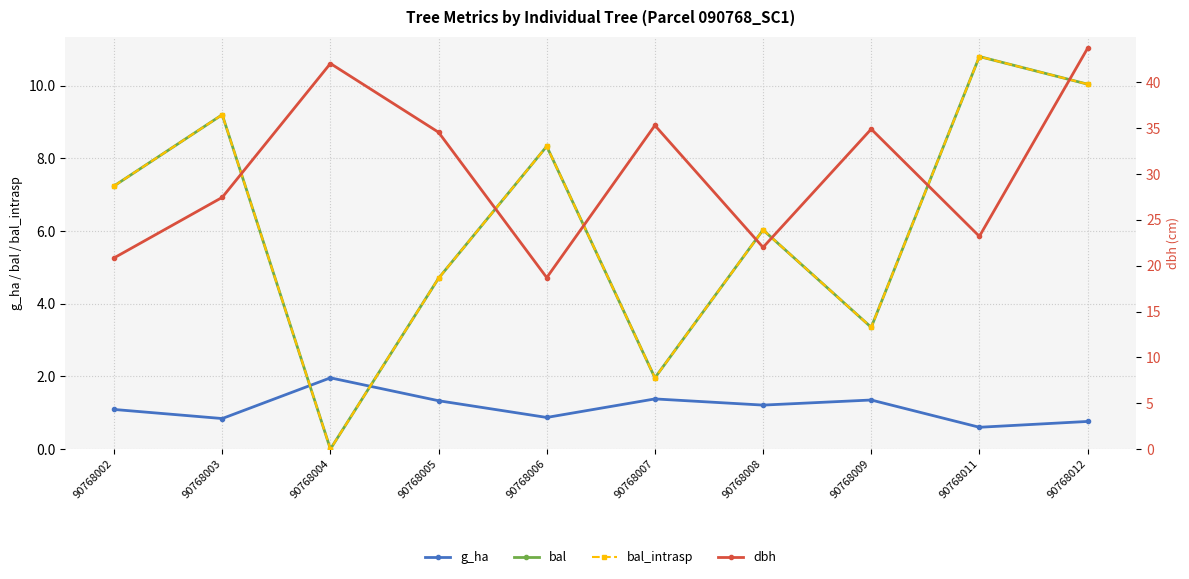

Rank the series by their maximum value, from lowest to highest.

g_ha, bal, bal_intrasp, dbh